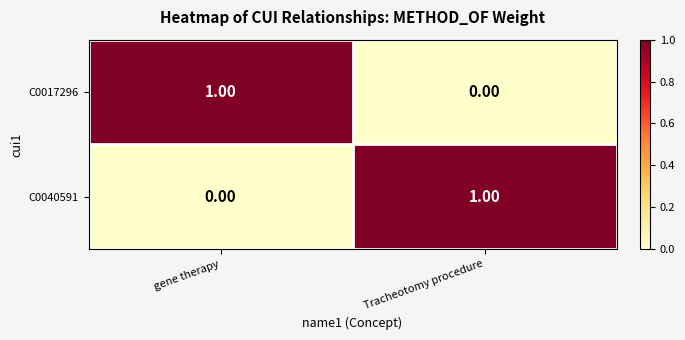

Is the value of C0040591 at Tracheotomy procedure greater than the value of C0017296 at Tracheotomy procedure?

Yes